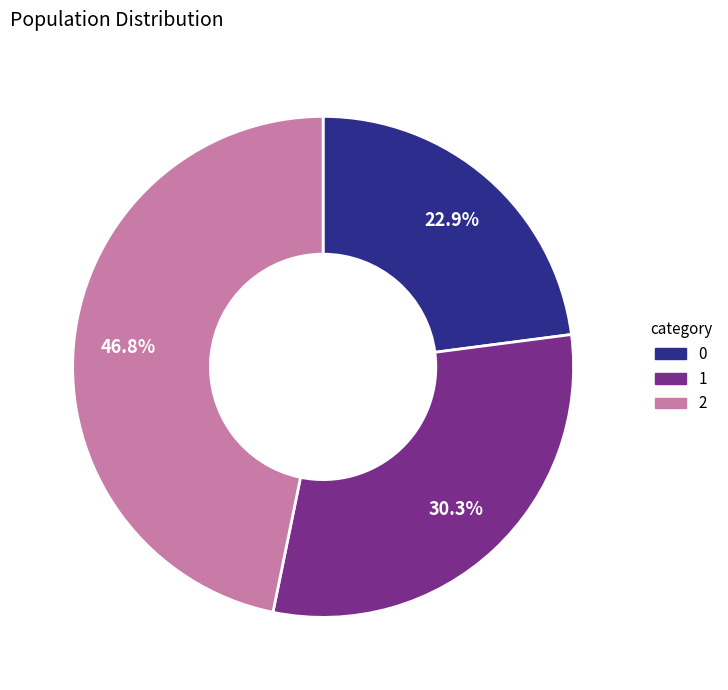

To the nearest percent, what portion does 1 represent?

30%